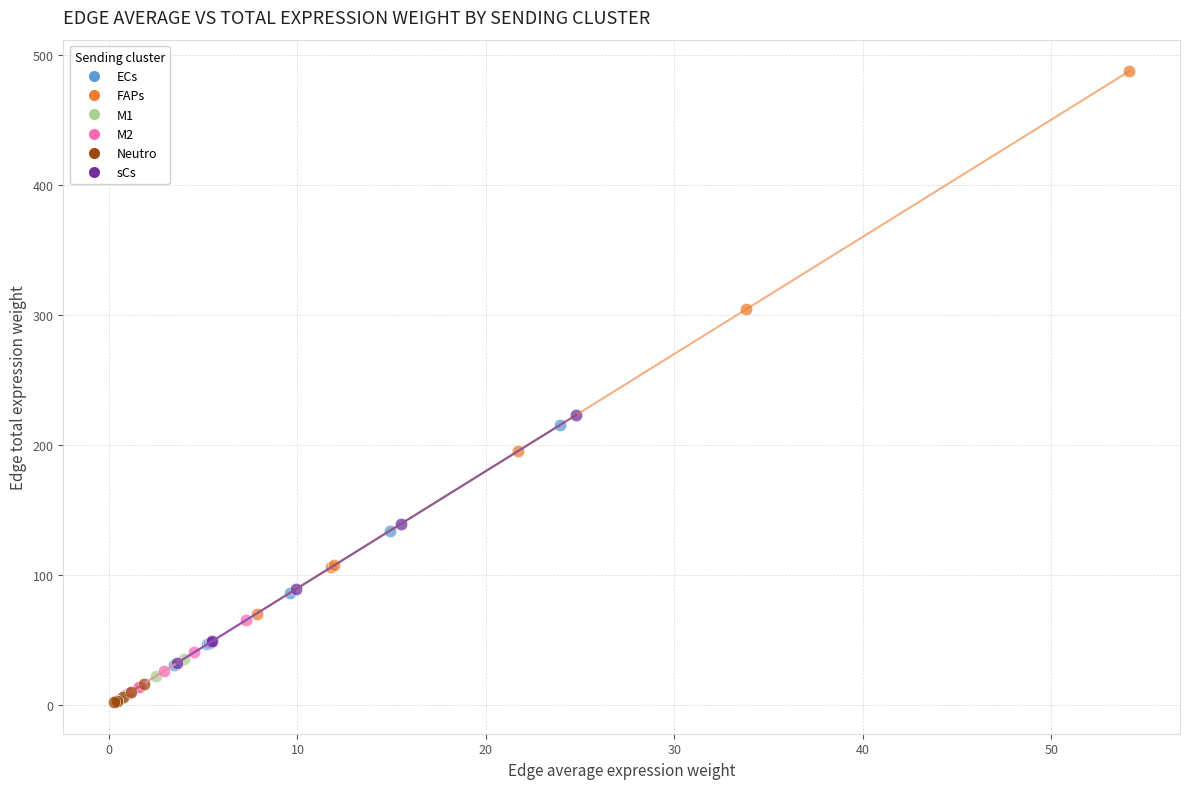

Which series has the largest Y range (max minus min)?

FAPs